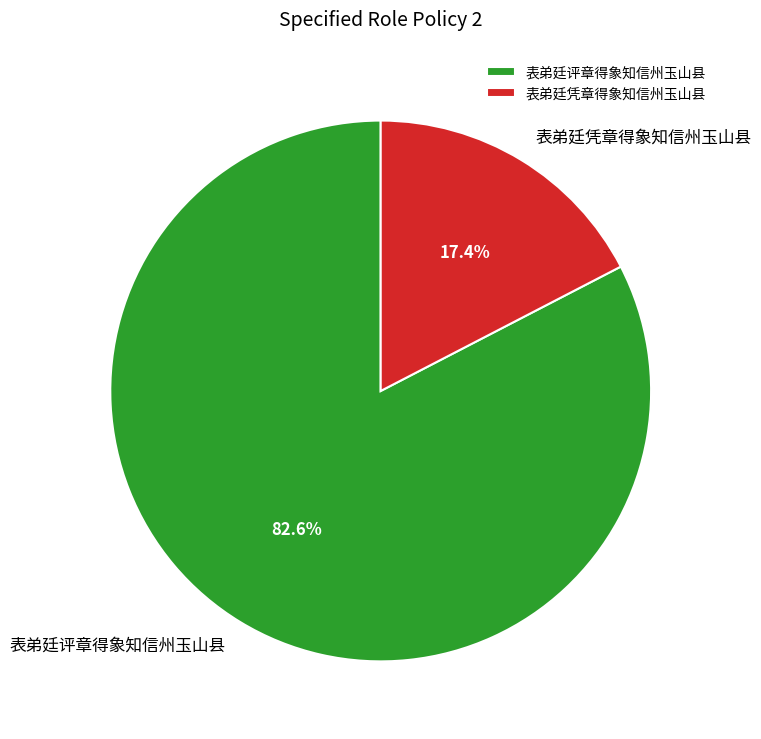

Rank the categories by value from lowest to highest.

表弟廷凭章得象知信州玉山县, 表弟廷评章得象知信州玉山县